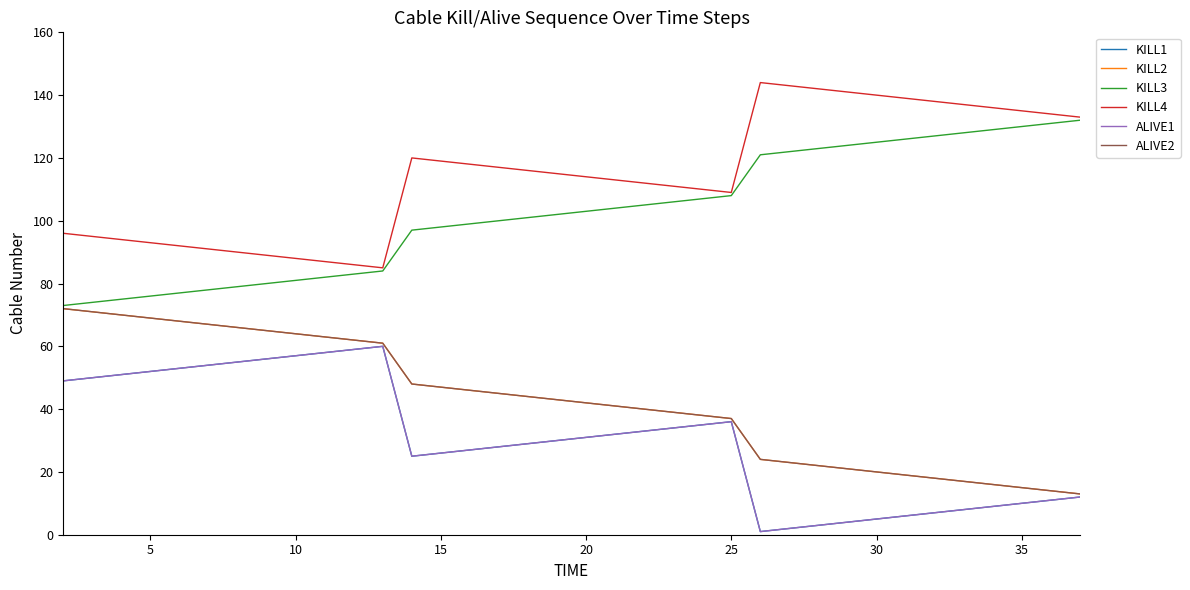

Does the chart have visible grid lines?

No